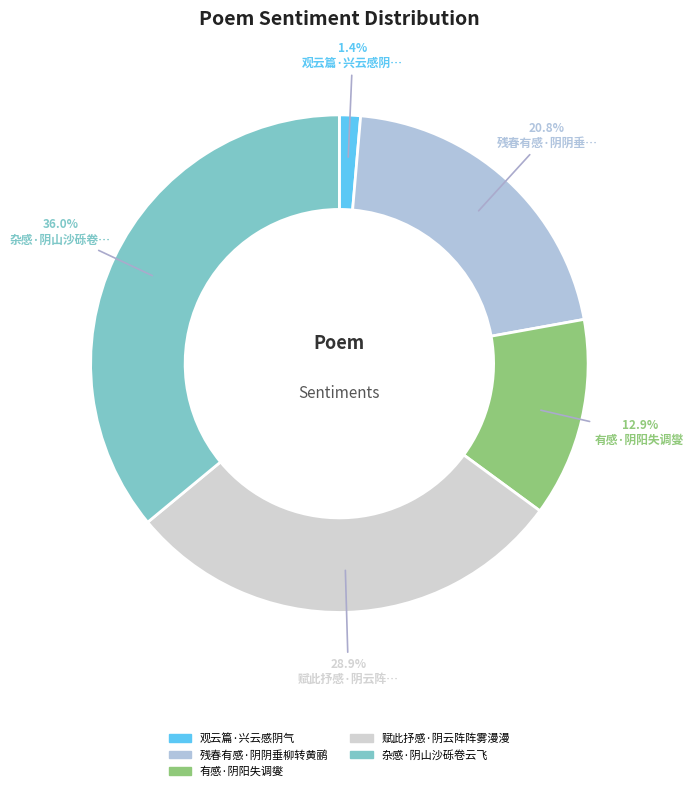

Is it true that 观云篇·兴云感阴气 is 10% of the pie?

False